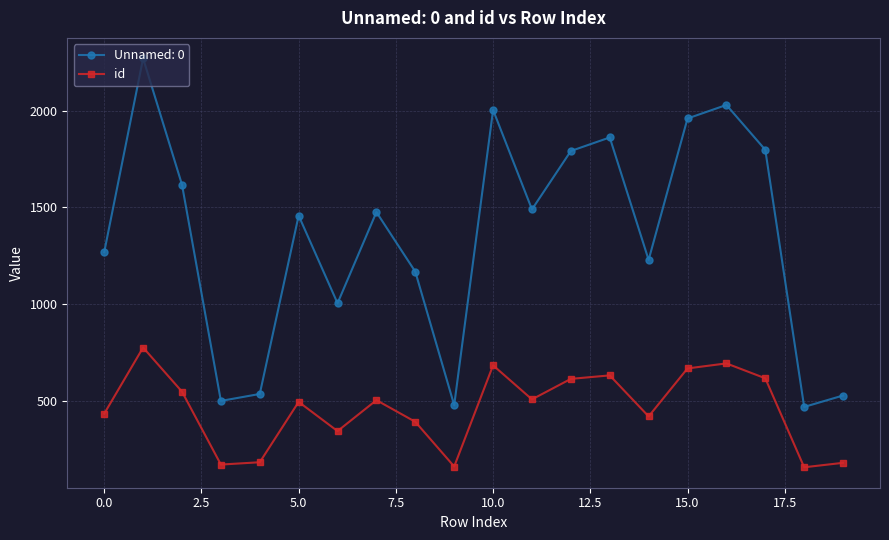

Rank the series by their average value, from highest to lowest.

Unnamed: 0, id